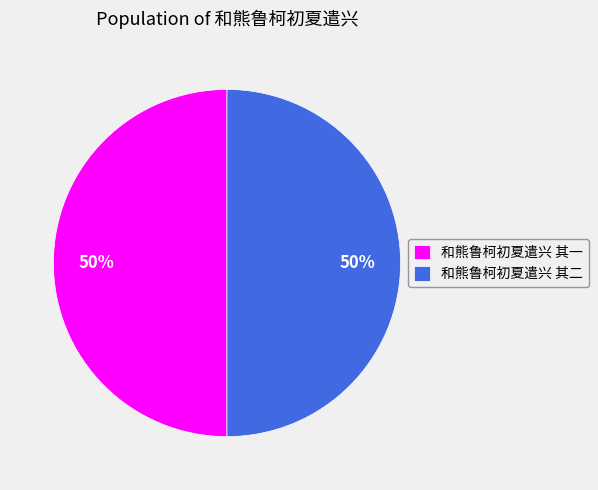

To the nearest percent, what is the combined percentage of 和熊鲁柯初夏遣兴 其一 and 和熊鲁柯初夏遣兴 其二?

100%